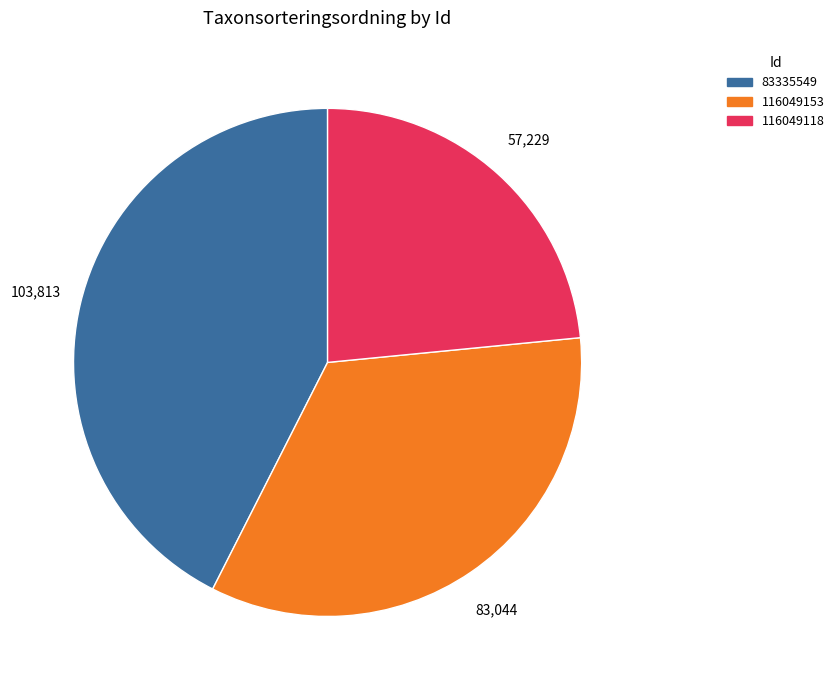

Which category has the smallest portion of the pie?

116049118